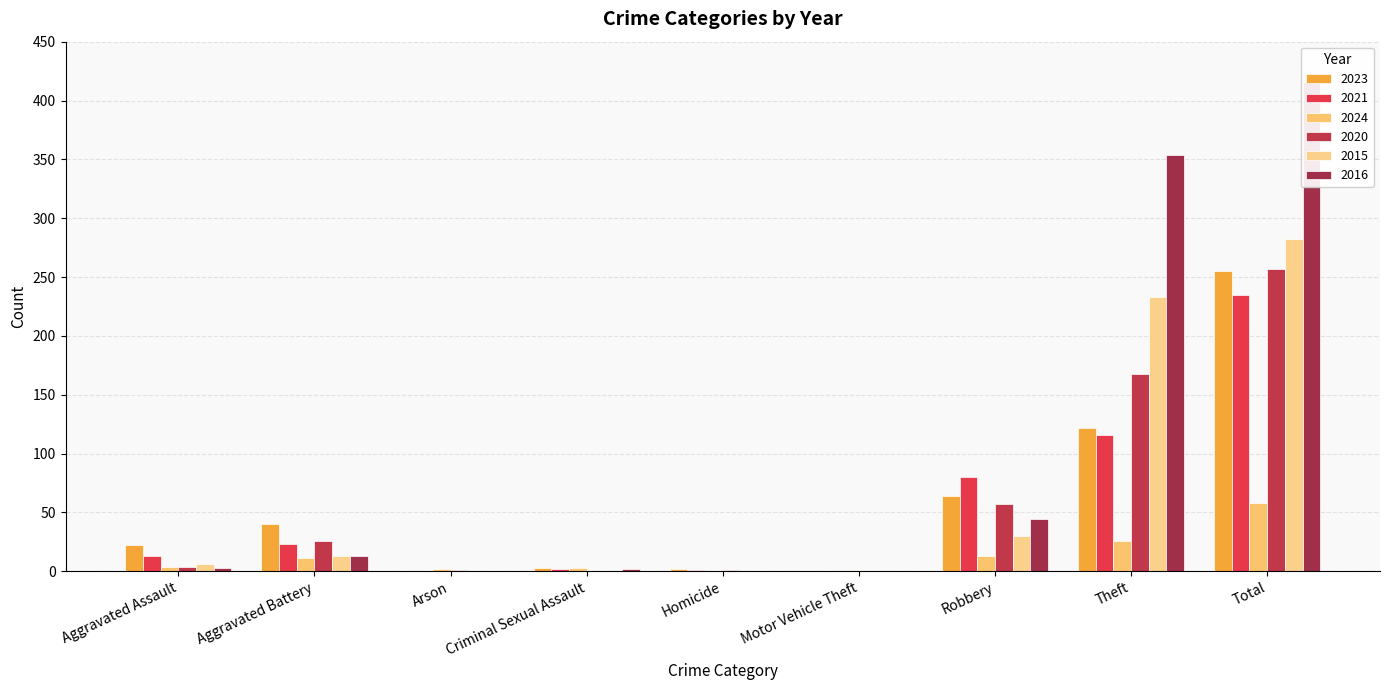

Does the chart contain stacked bars?

No